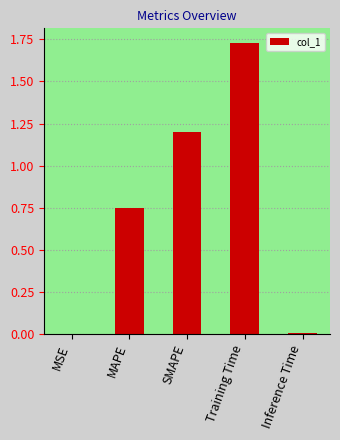

Which has a higher value, Training Time or SMAPE?

Training Time